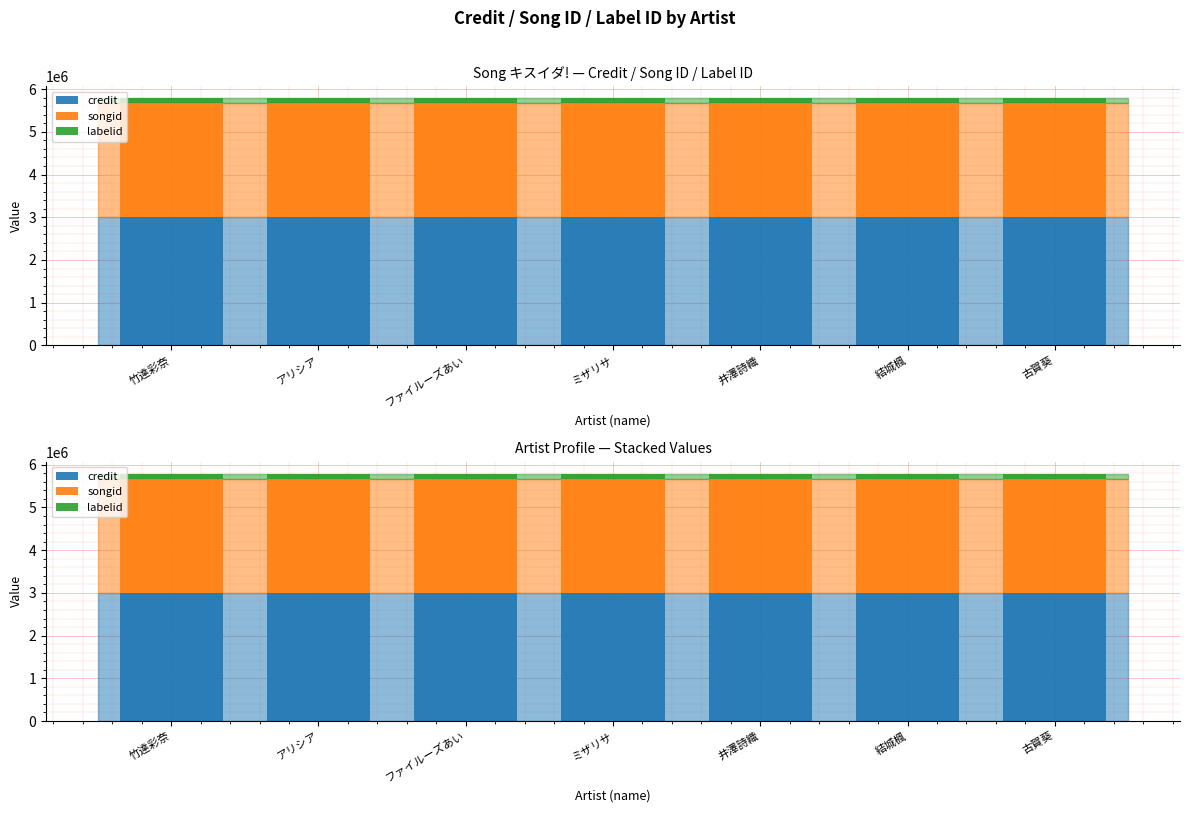

Which series changed the most between 竹達彩奈 and 井澤詩織?

credit